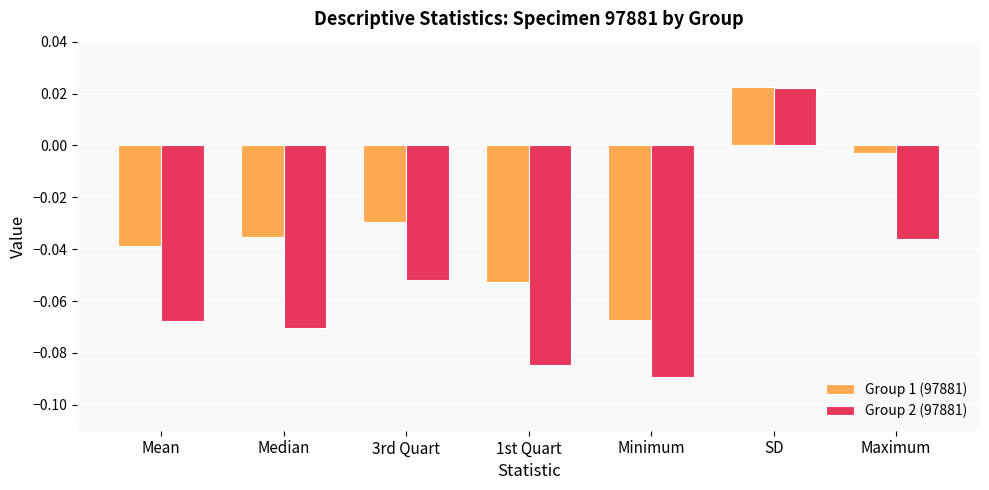

What is the sum of all Group 1 (97881) values?

-0.2